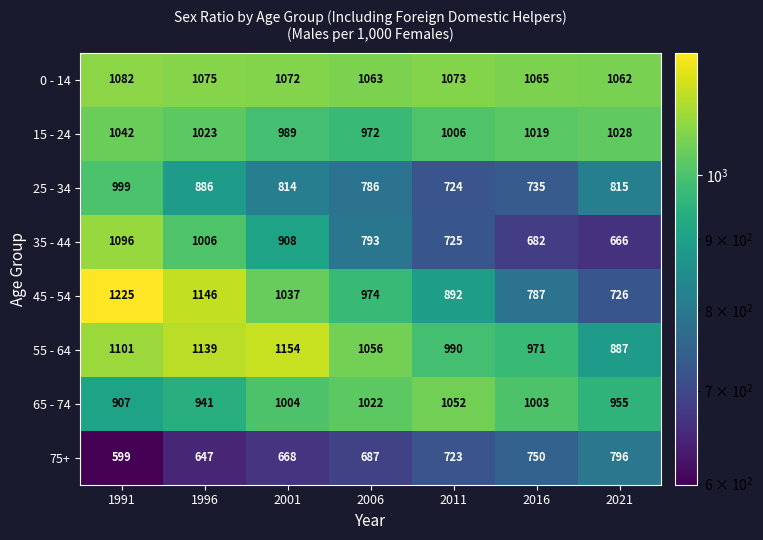

Where does the 0 - 14 series first go above 1072?

1991